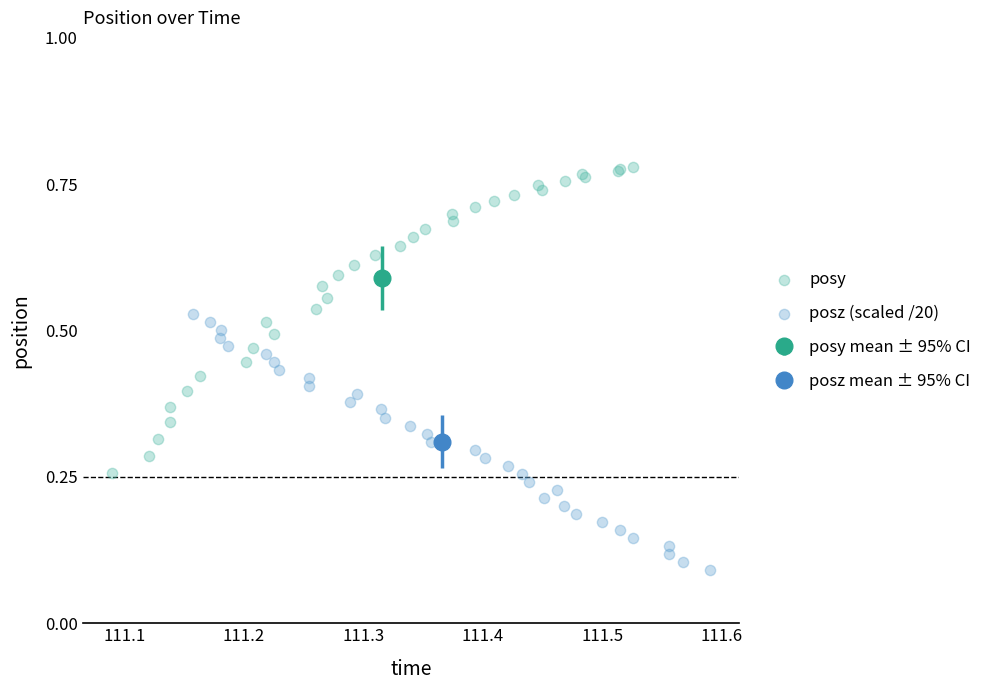

Which series has the widest spread of Y values?

posy